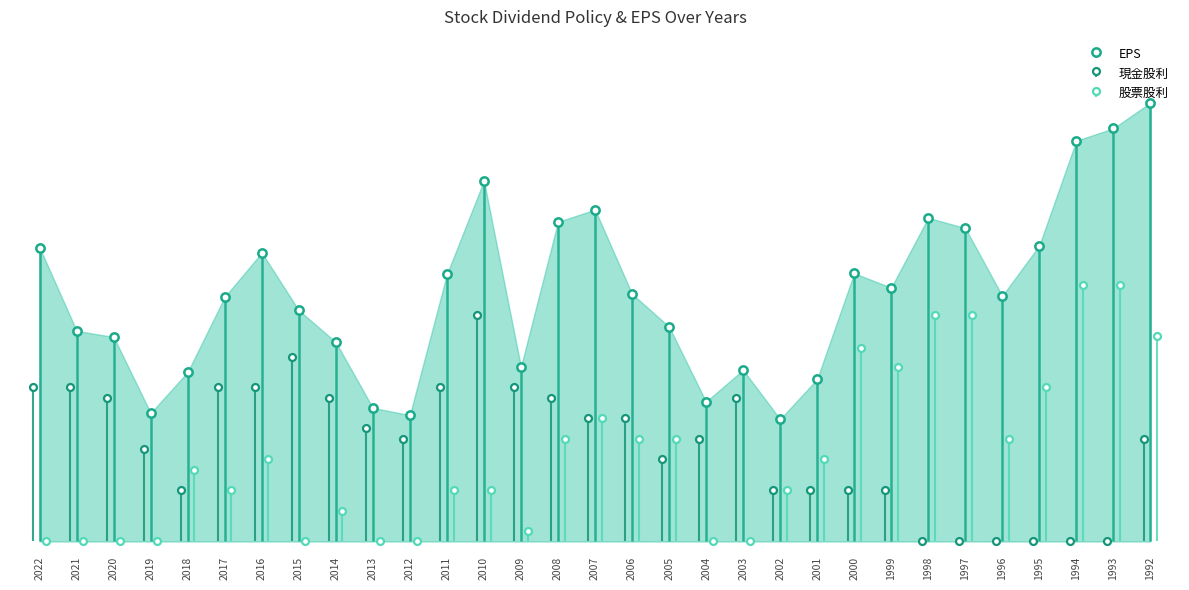

Count the number of data series in this chart.

3